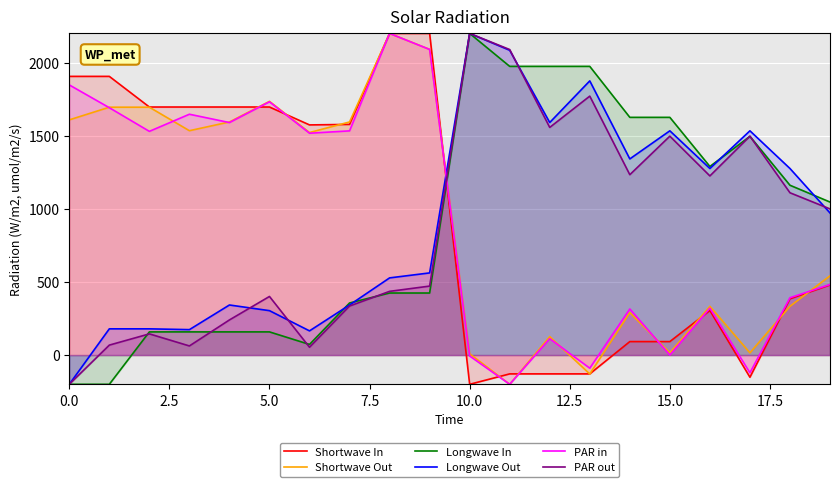

What is the greatest value displayed?

2200.0